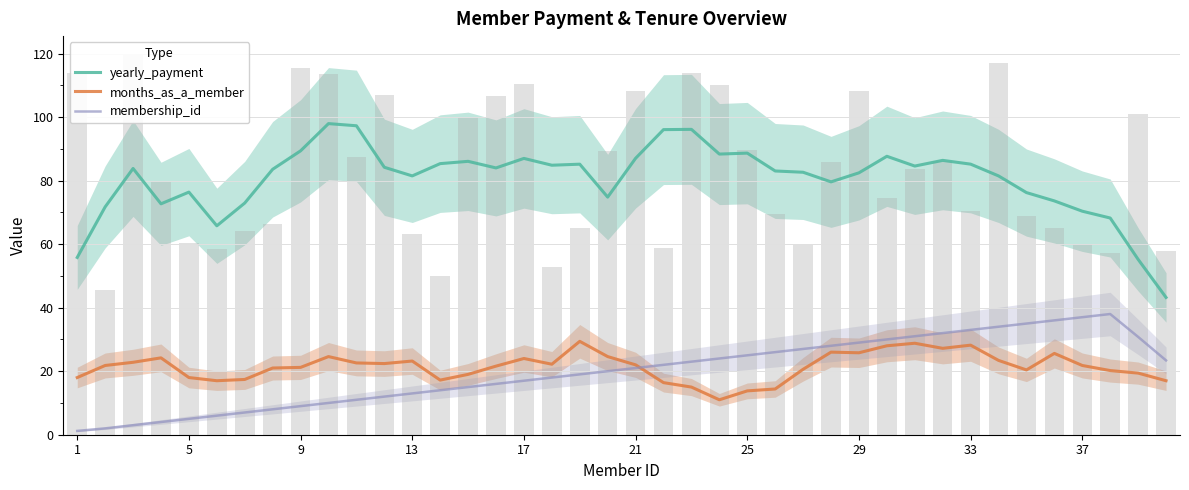

Between 21 and 24, which series saw the biggest shift?

yearly_payment